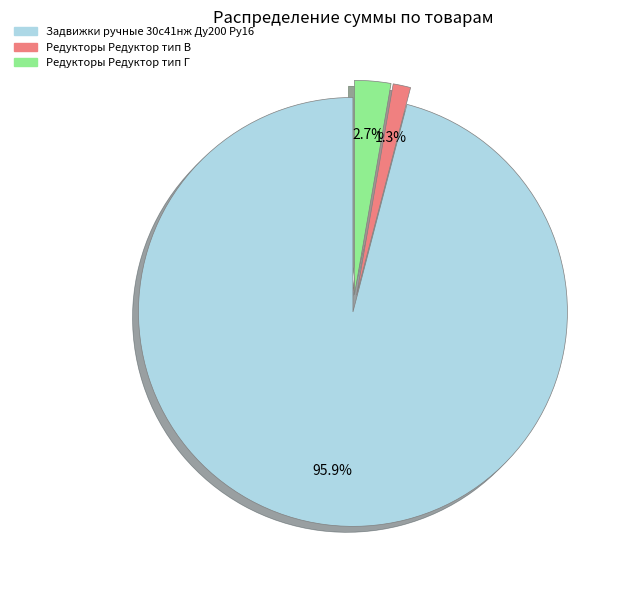

Which category has the biggest portion of the pie?

Задвижки ручные 30с41нж Ду200 Ру16